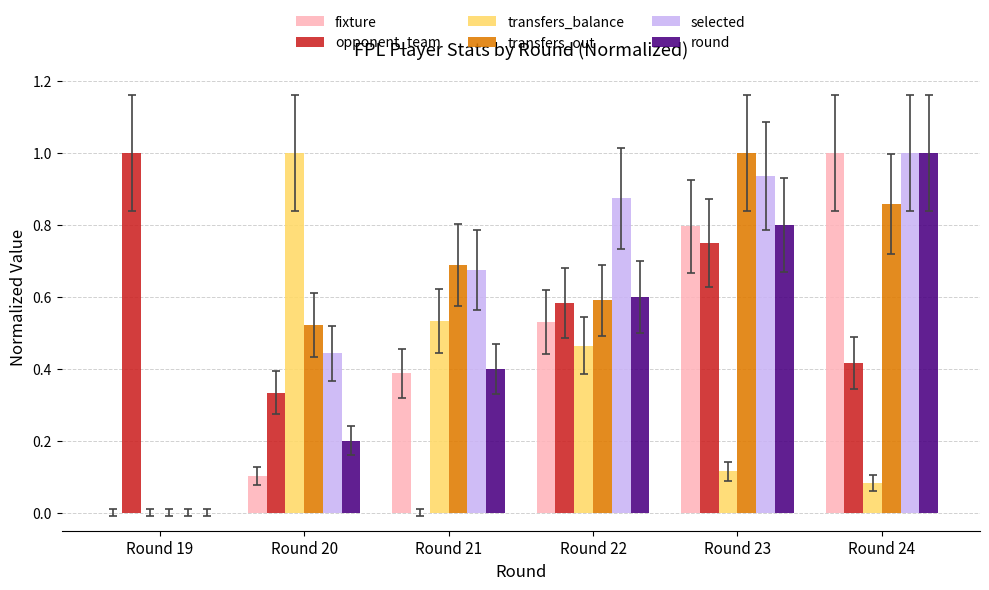

What is the maximum value shown in the chart?

1.0